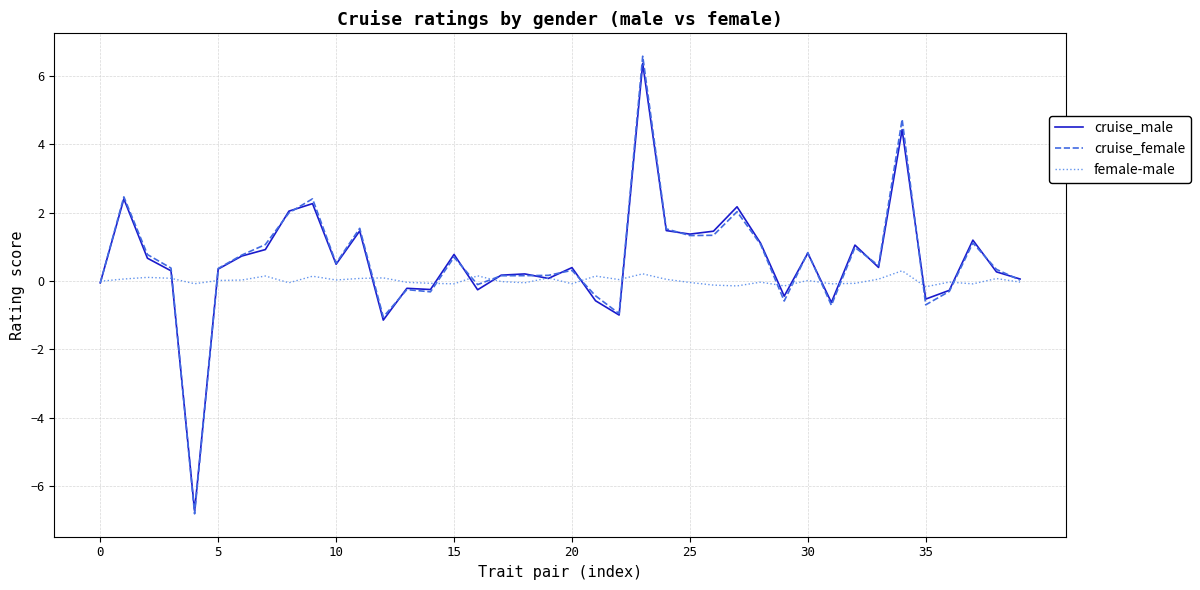

Which series has the widest spread of values?

cruise_female